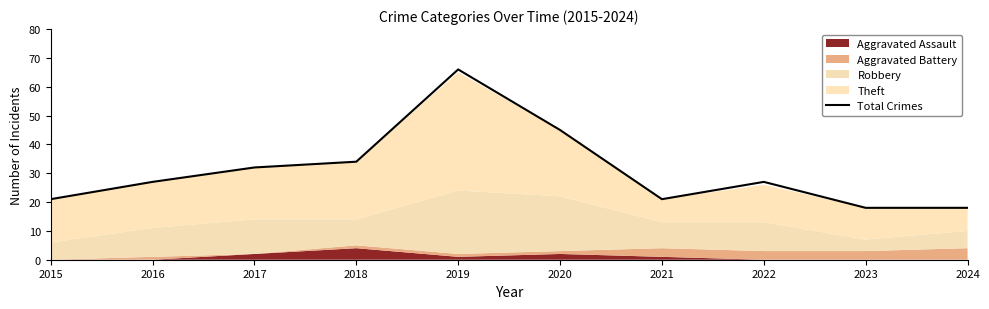

Which label corresponds to the largest value in the chart?

2019